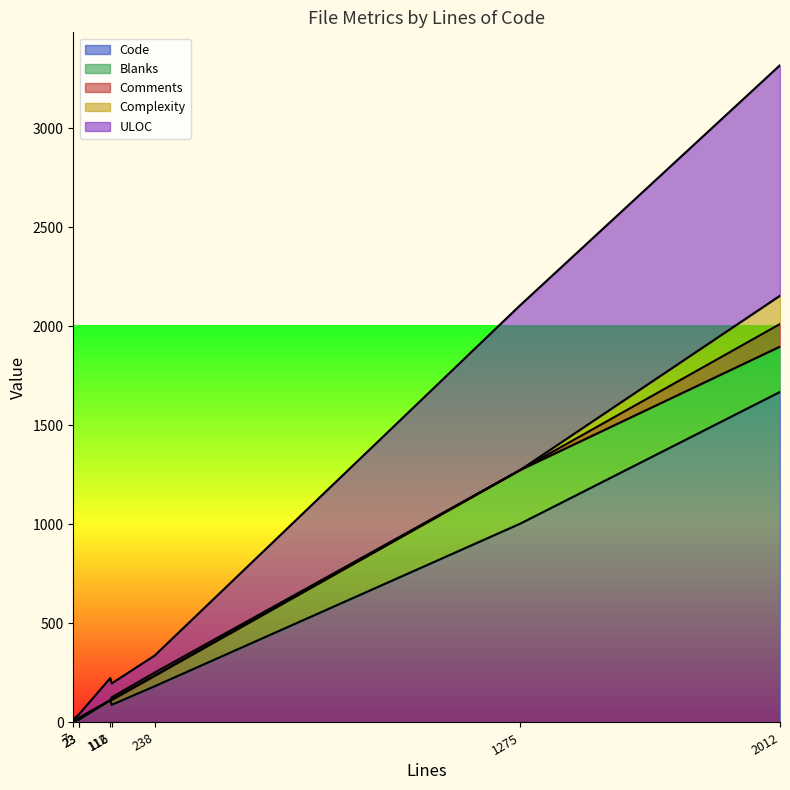

Where is the first local minimum for Complexity?

112